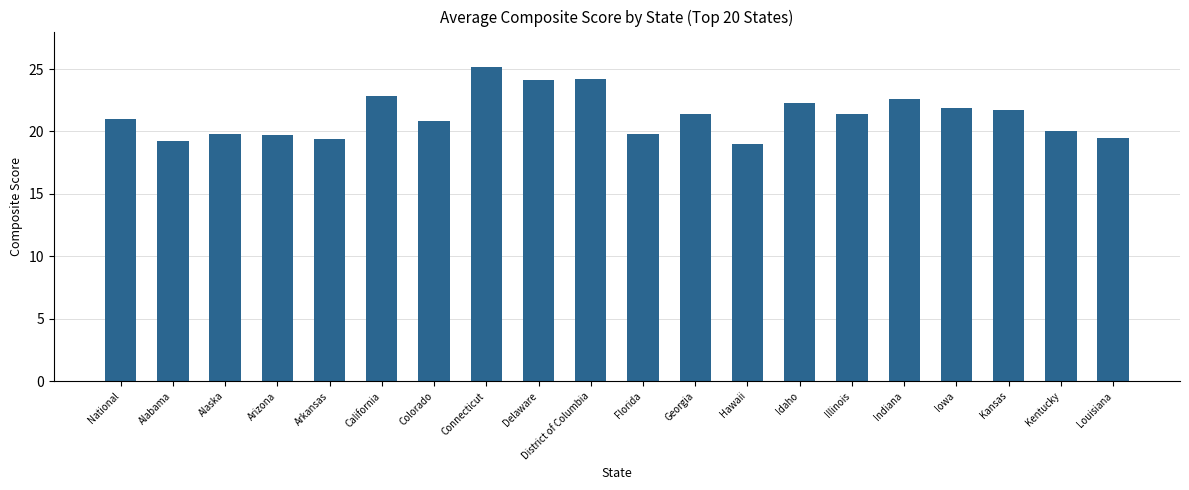

True or false: the data shows 5.4 at Iowa.

False